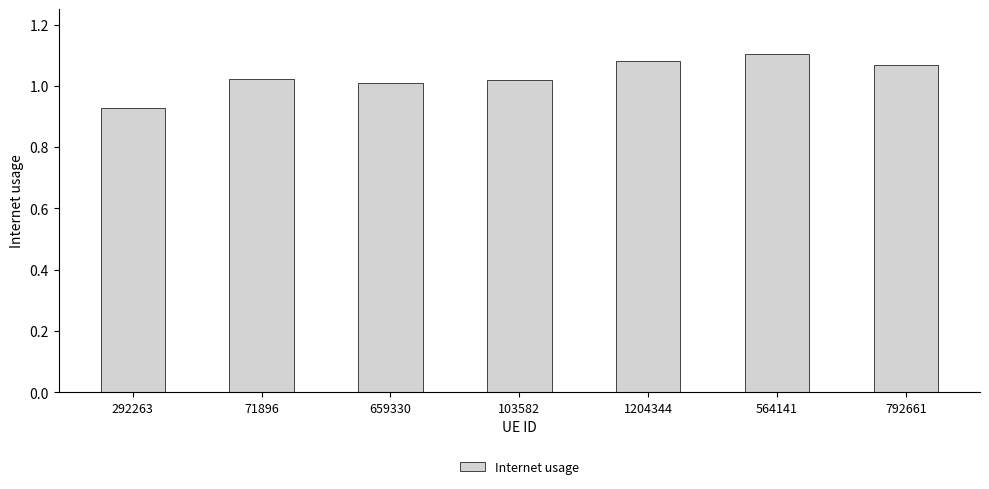

Count the number of data series in this chart.

1